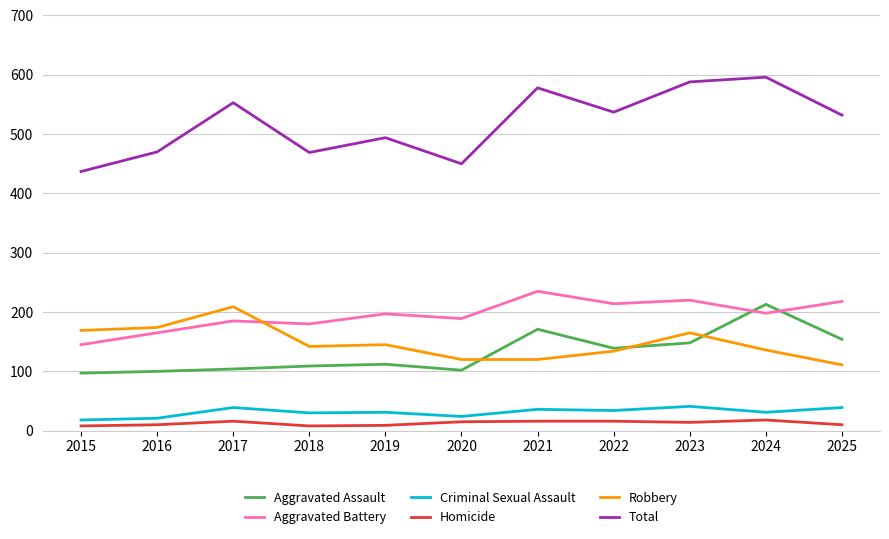

Which category has the lowest value in the Aggravated Battery series?

2015